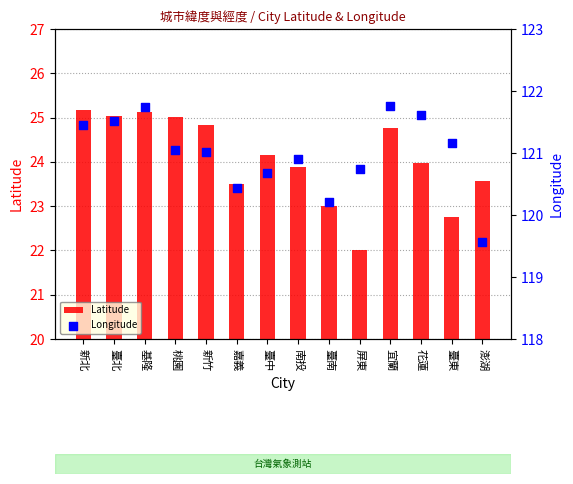

Is the value of Latitude at 澎湖 greater than the value of Longitude at 臺北?

No